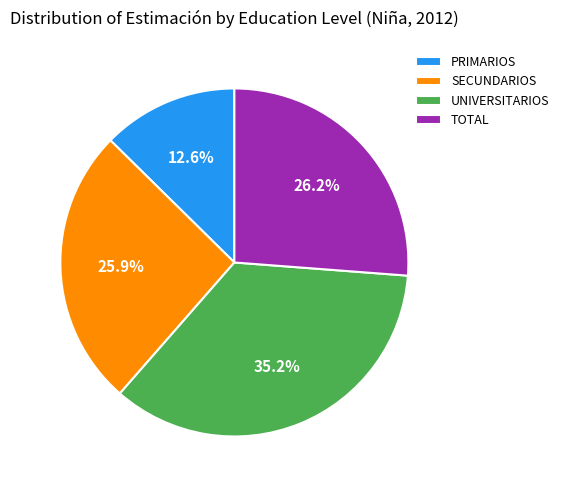

Which slice is the smallest?

PRIMARIOS